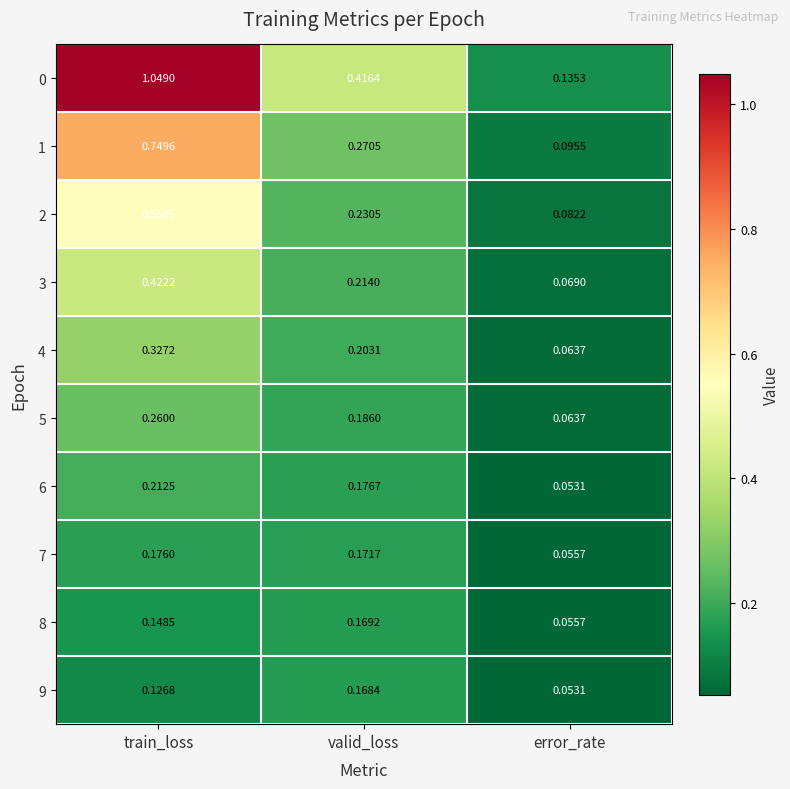

How many distinct data groups are displayed?

10